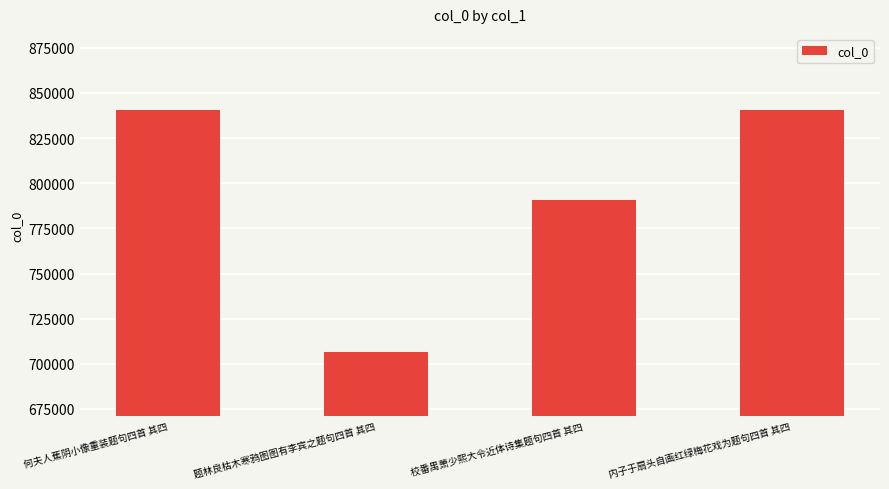

What position from the left is 何夫人蕉阴小像重装题句四首 其四?

1